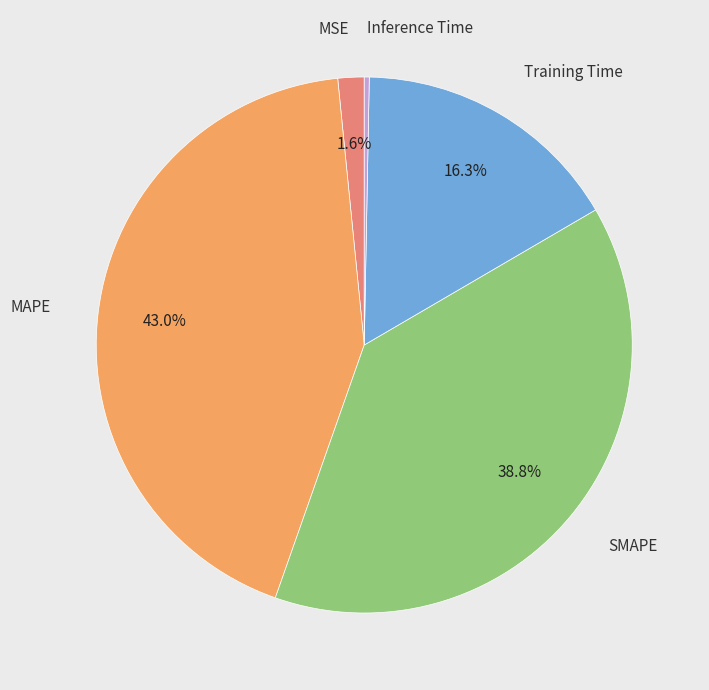

Is there any slice that represents more than half of the pie?

No